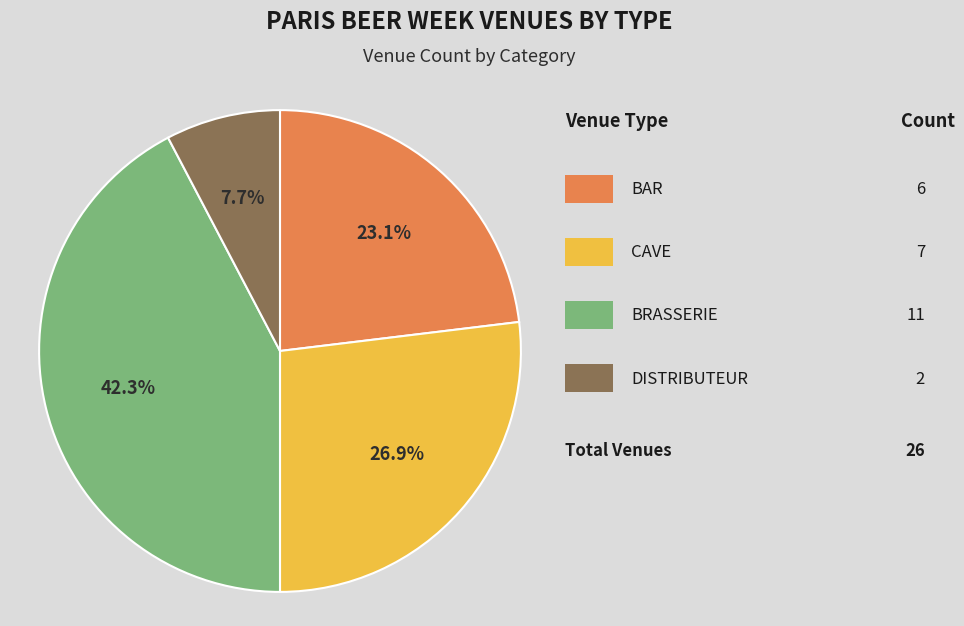

Does any single category account for the majority?

No